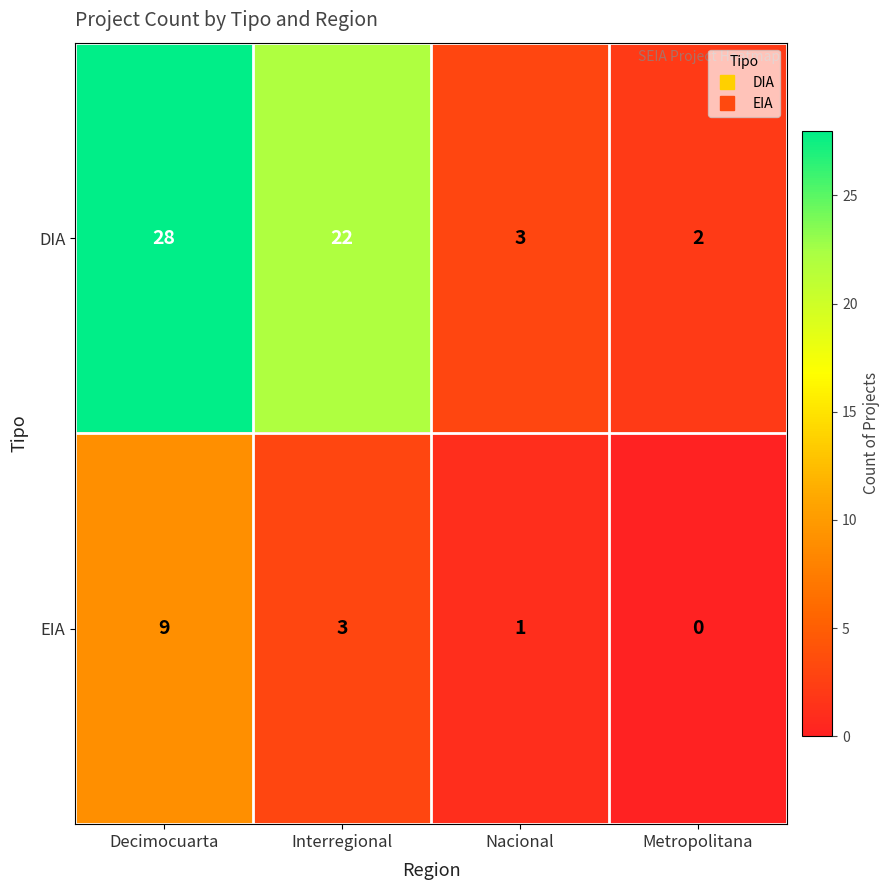

At which label does DIA first exceed 22?

Decimocuarta